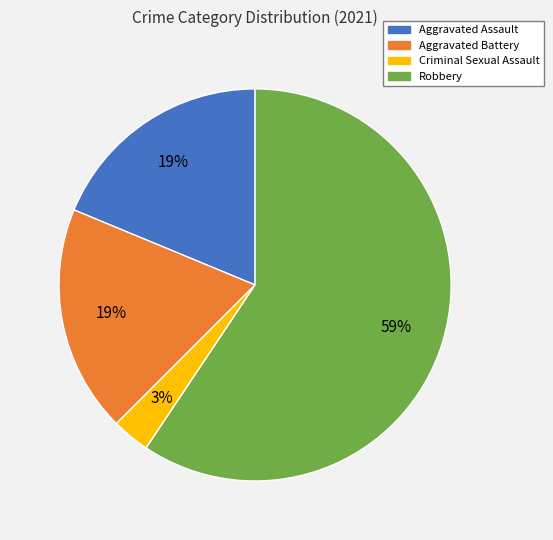

Between Aggravated Assault and Criminal Sexual Assault, which is larger?

Aggravated Assault